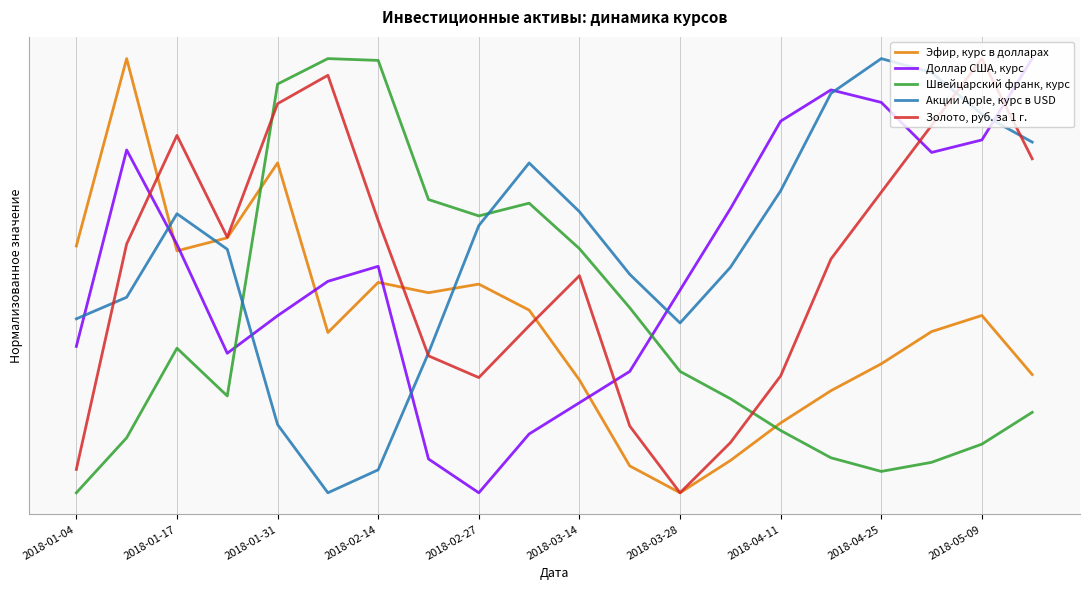

What are all the series names shown in the legend?

Эфир, курс в долларах, Доллар США, курс, Швейцарский франк, курс, Акции Apple, курс в USD, Золото, руб. за 1 г.